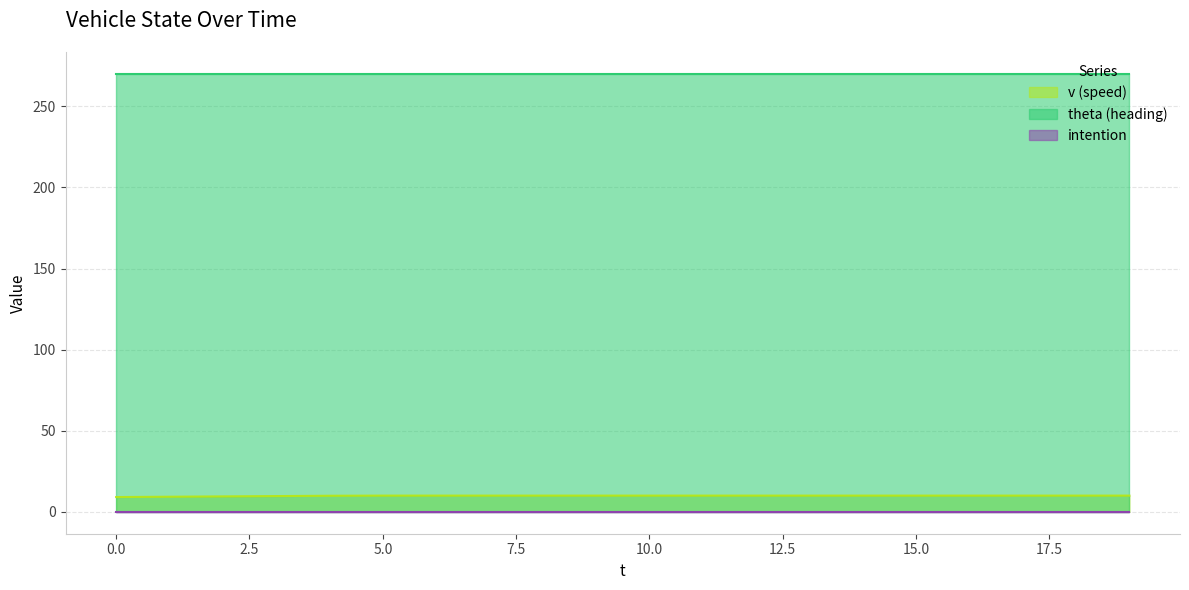

What is the value of the v point at the 15th from the left?

10.0